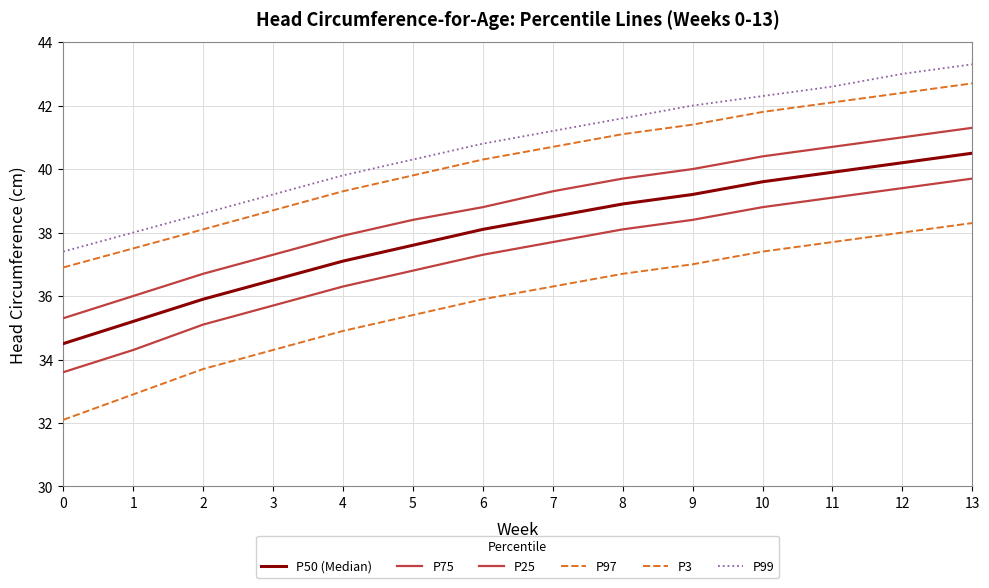

How many values in the P25 series exceed 37?

8